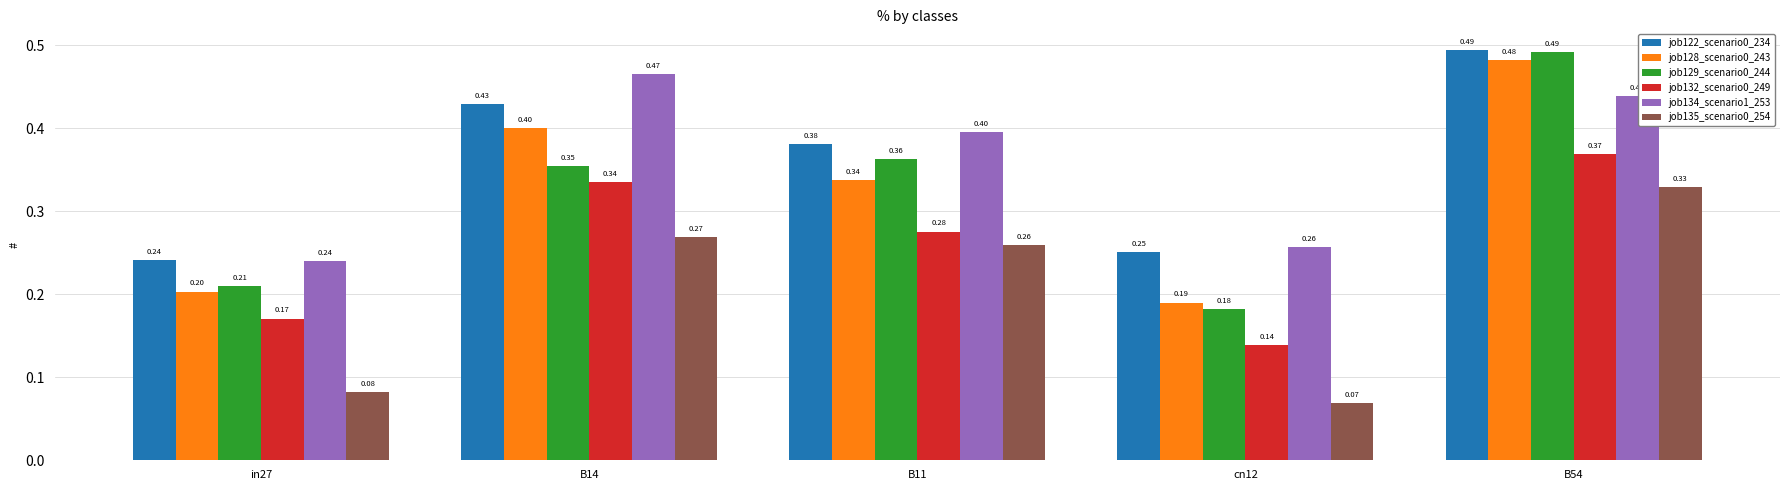

Where is job122_scenario0_234 nearest to the value 0?

in27